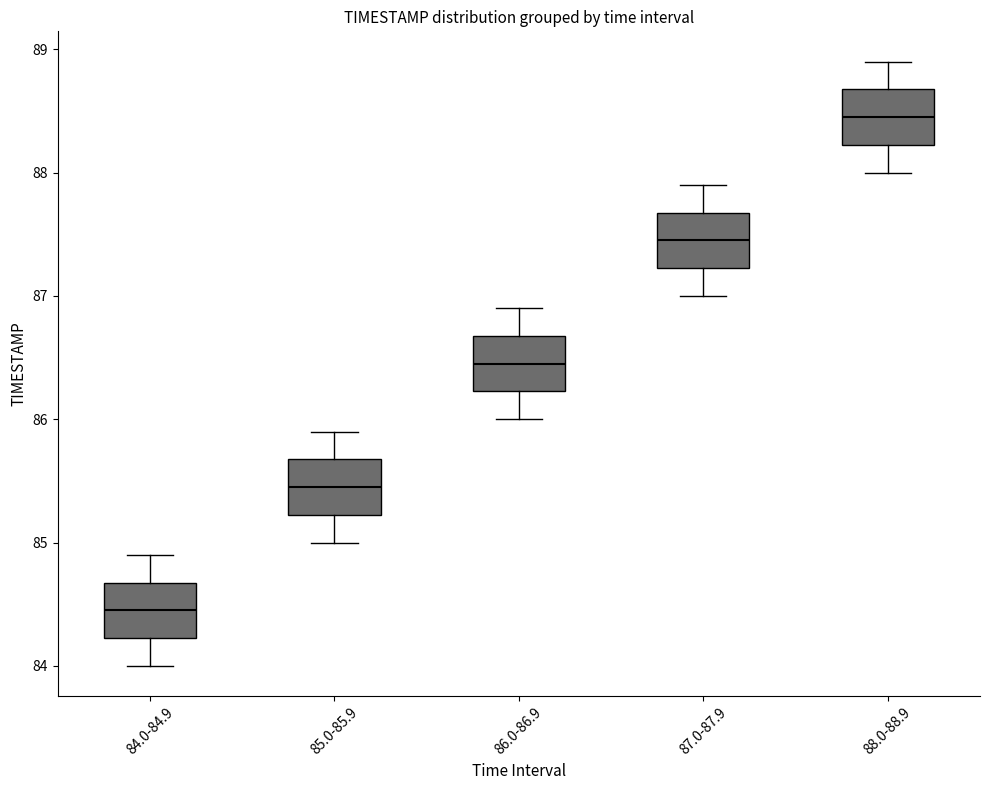

Where does the upper whisker of the box for 87.0-87.9 end on the y-axis? The values are not printed on the chart, so give them approximately, as read against the axis.

87.9